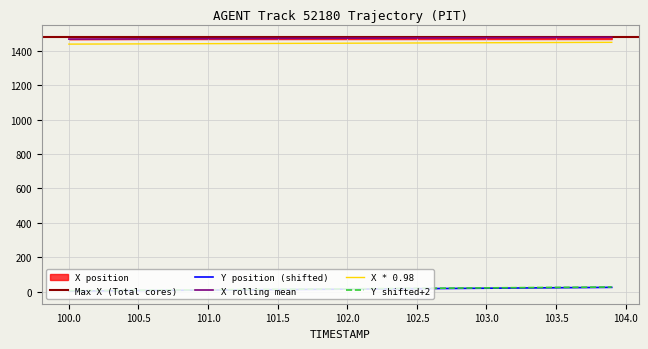

True or false: Y shifted+2 and X rolling mean cross at least once.

False